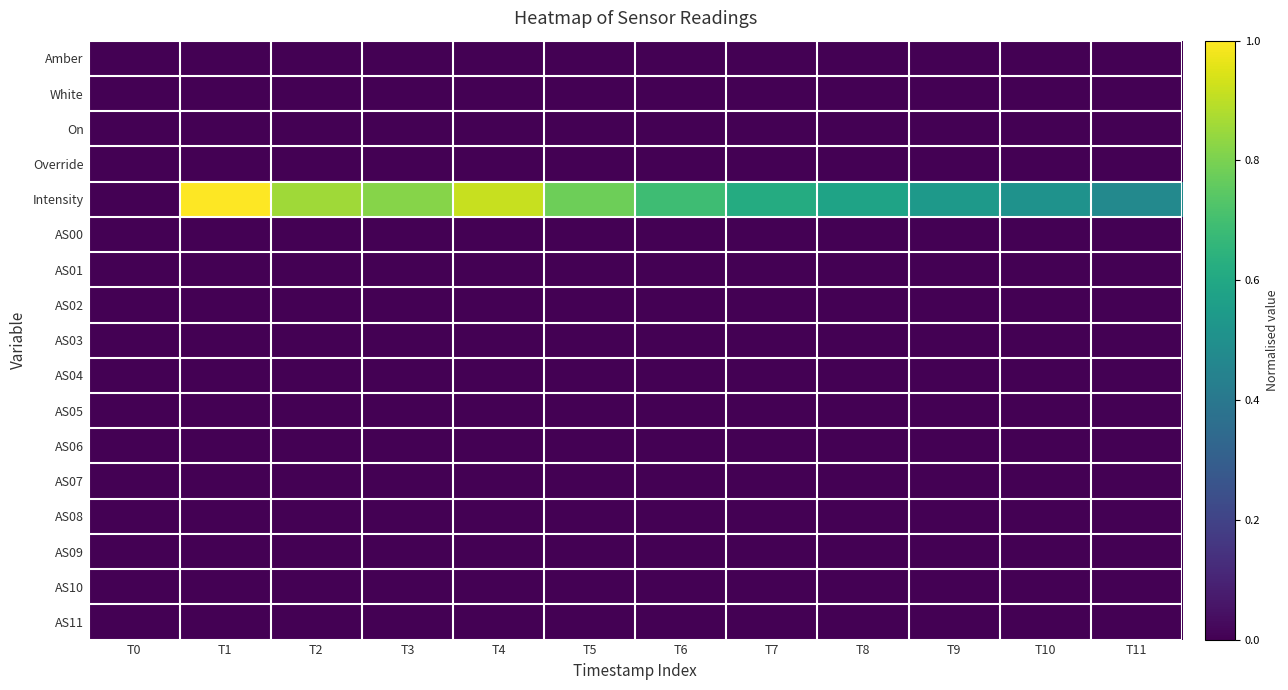

Reading right to left, list all the values displayed in this chart.

Amber: T11=0.0	T10=0.0	T9=0.0	T8=0.0	T7=0.0	T6=0.0	T5=0.0	T4=0.0	T3=0.0	T2=0.0	T1=0.0	T0=0.0
White: T11=0.0	T10=0.0	T9=0.0	T8=0.0	T7=0.0	T6=0.0	T5=0.0	T4=0.0	T3=0.0	T2=0.0	T1=0.0	T0=0.0
On: T11=0.0	T10=0.0	T9=0.0	T8=0.0	T7=0.0	T6=0.0	T5=0.0	T4=0.0	T3=0.0	T2=0.0	T1=0.0	T0=0.0
Override: T11=0.0	T10=0.0	T9=0.0	T8=0.0	T7=0.0	T6=0.0	T5=0.0	T4=0.0	T3=0.0	T2=0.0	T1=0.0	T0=0.0
Intensity: T11=0.5	T10=0.5	T9=0.5	T8=0.6	T7=0.6	T6=0.7	T5=0.8	T4=0.9	T3=0.8	T2=0.9	T1=1.0	T0=0.0
AS00: T11=0.0	T10=0.0	T9=0.0	T8=0.0	T7=0.0	T6=0.0	T5=0.0	T4=0.0	T3=0.0	T2=0.0	T1=0.0	T0=0.0
AS01: T11=0.0	T10=0.0	T9=0.0	T8=0.0	T7=0.0	T6=0.0	T5=0.0	T4=0.0	T3=0.0	T2=0.0	T1=0.0	T0=0.0
AS02: T11=0.0	T10=0.0	T9=0.0	T8=0.0	T7=0.0	T6=0.0	T5=0.0	T4=0.0	T3=0.0	T2=0.0	T1=0.0	T0=0.0
AS03: T11=0.0	T10=0.0	T9=0.0	T8=0.0	T7=0.0	T6=0.0	T5=0.0	T4=0.0	T3=0.0	T2=0.0	T1=0.0	T0=0.0
AS04: T11=0.0	T10=0.0	T9=0.0	T8=0.0	T7=0.0	T6=0.0	T5=0.0	T4=0.0	T3=0.0	T2=0.0	T1=0.0	T0=0.0
AS05: T11=0.0	T10=0.0	T9=0.0	T8=0.0	T7=0.0	T6=0.0	T5=0.0	T4=0.0	T3=0.0	T2=0.0	T1=0.0	T0=0.0
AS06: T11=0.0	T10=0.0	T9=0.0	T8=0.0	T7=0.0	T6=0.0	T5=0.0	T4=0.0	T3=0.0	T2=0.0	T1=0.0	T0=0.0
AS07: T11=0.0	T10=0.0	T9=0.0	T8=0.0	T7=0.0	T6=0.0	T5=0.0	T4=0.0	T3=0.0	T2=0.0	T1=0.0	T0=0.0
AS08: T11=0.0	T10=0.0	T9=0.0	T8=0.0	T7=0.0	T6=0.0	T5=0.0	T4=0.0	T3=0.0	T2=0.0	T1=0.0	T0=0.0
AS09: T11=0.0	T10=0.0	T9=0.0	T8=0.0	T7=0.0	T6=0.0	T5=0.0	T4=0.0	T3=0.0	T2=0.0	T1=0.0	T0=0.0
AS10: T11=0.0	T10=0.0	T9=0.0	T8=0.0	T7=0.0	T6=0.0	T5=0.0	T4=0.0	T3=0.0	T2=0.0	T1=0.0	T0=0.0
AS11: T11=0.0	T10=0.0	T9=0.0	T8=0.0	T7=0.0	T6=0.0	T5=0.0	T4=0.0	T3=0.0	T2=0.0	T1=0.0	T0=0.0